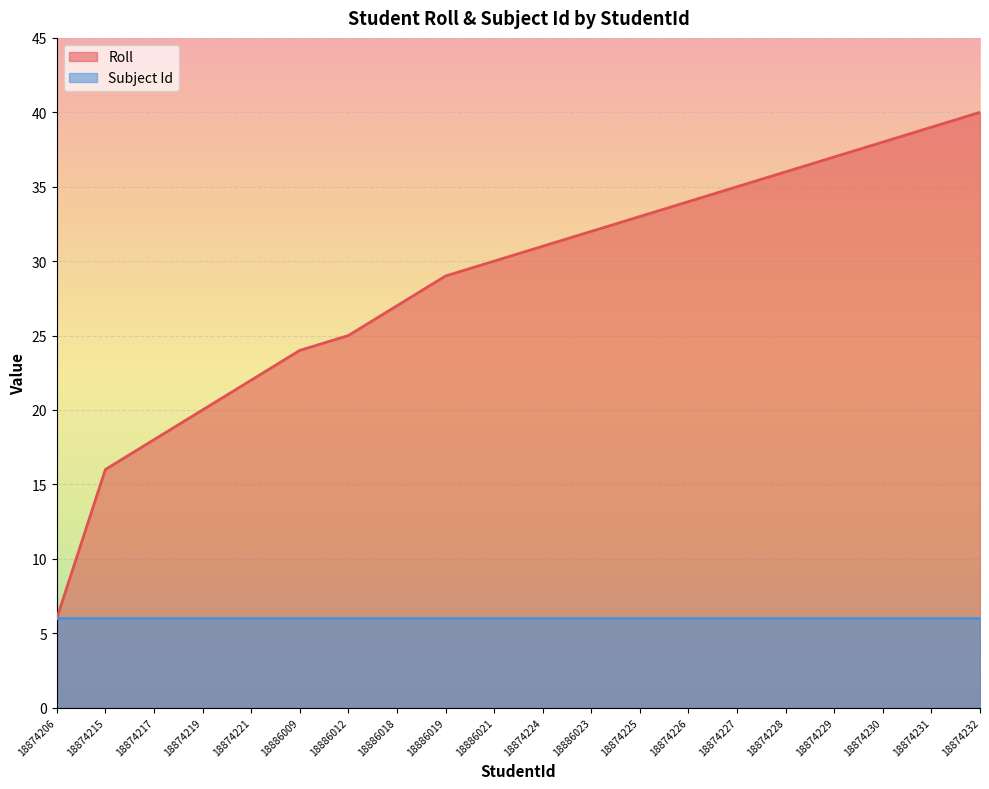

What is the difference between the maximum and minimum values?

34